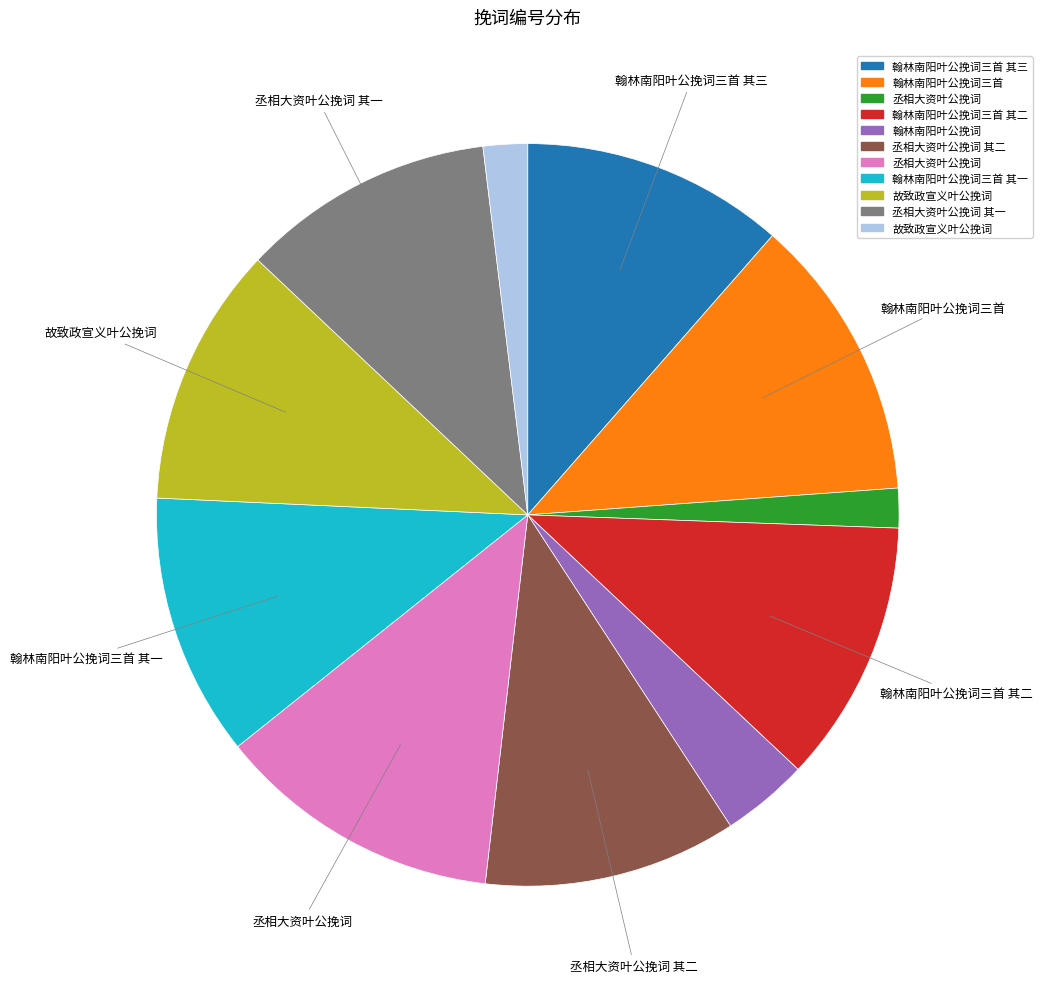

Is there a majority slice in this chart?

No